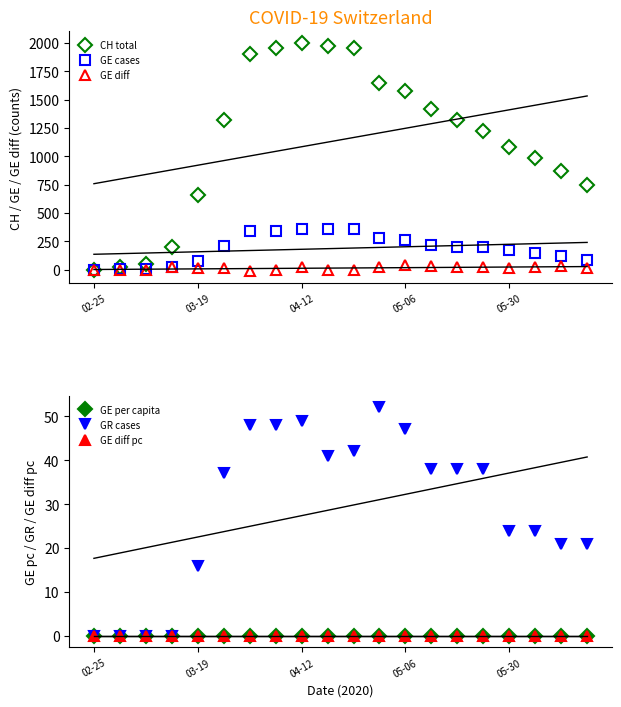

Is it true that GE diff pc equals 0.0 at 05-30?

True